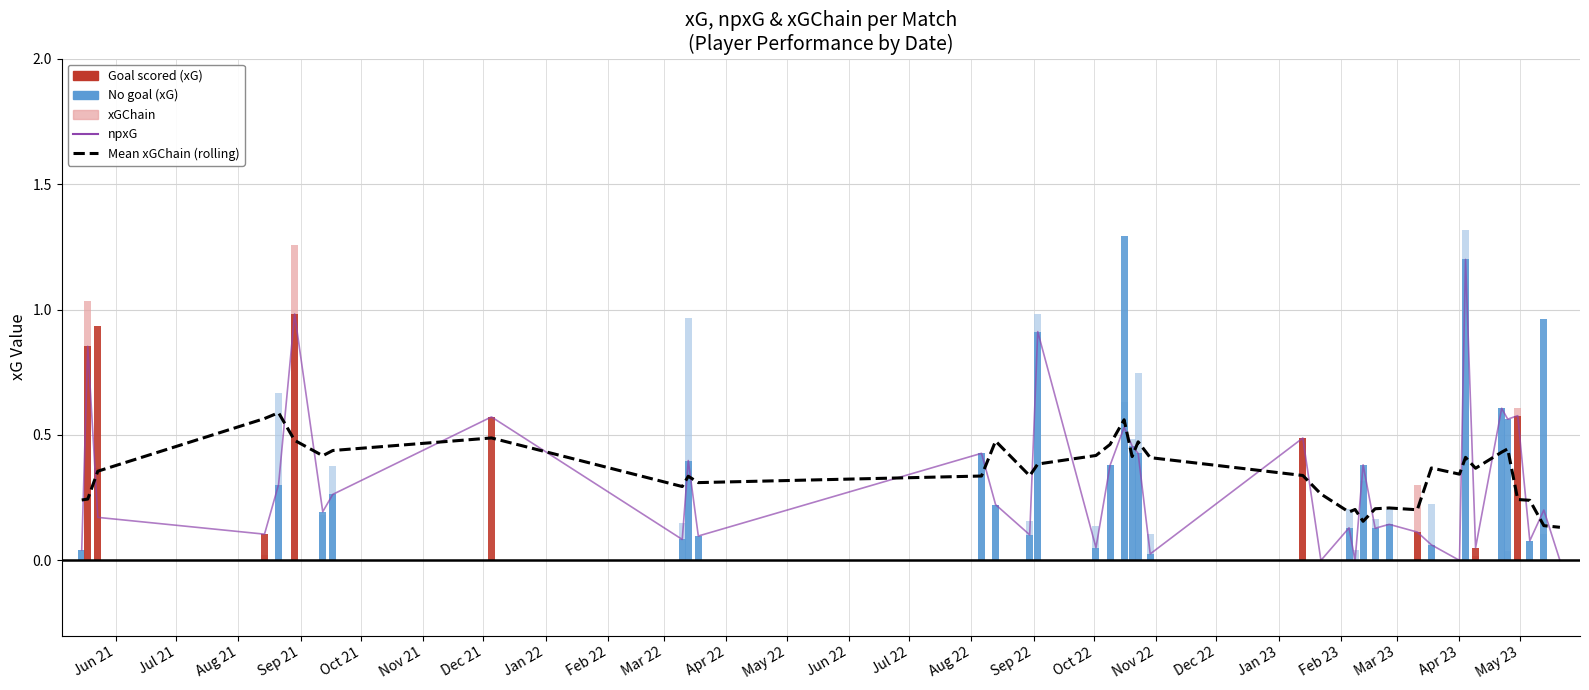

How many groups of bars are there?

40